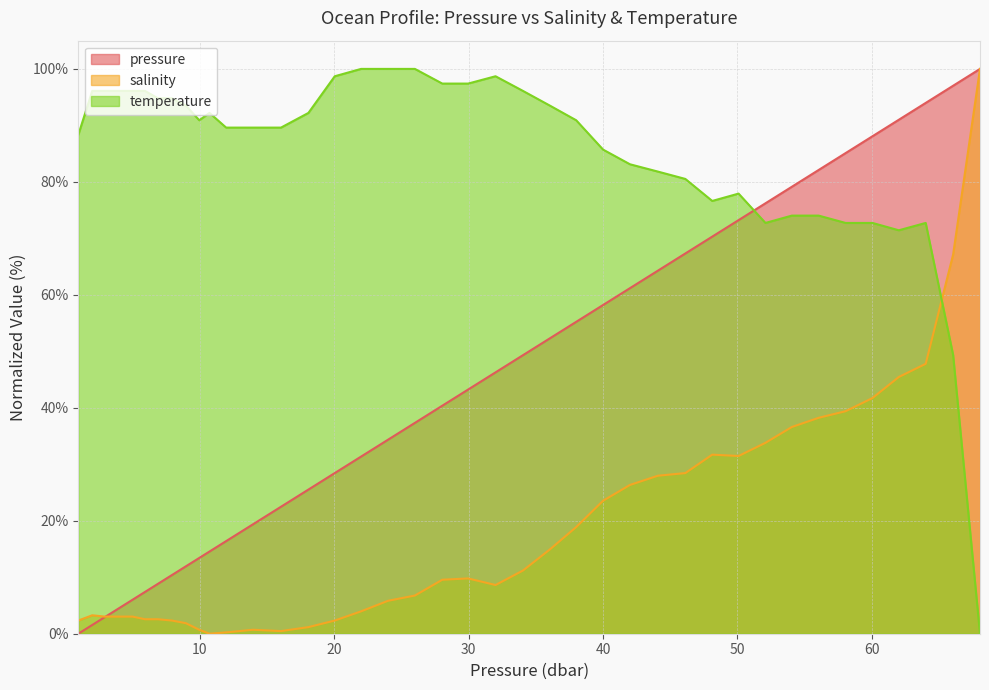

The temperature series shows 83.1 at 42.0. True or false?

True